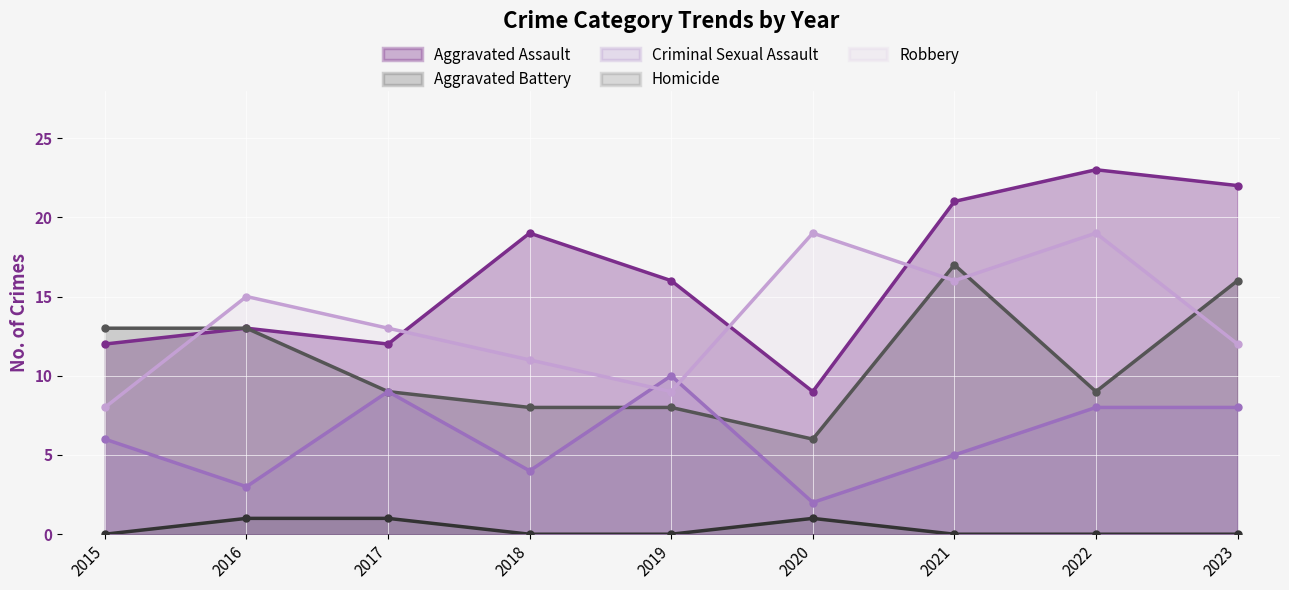

What is the highest value of the Criminal Sexual Assault series?

10